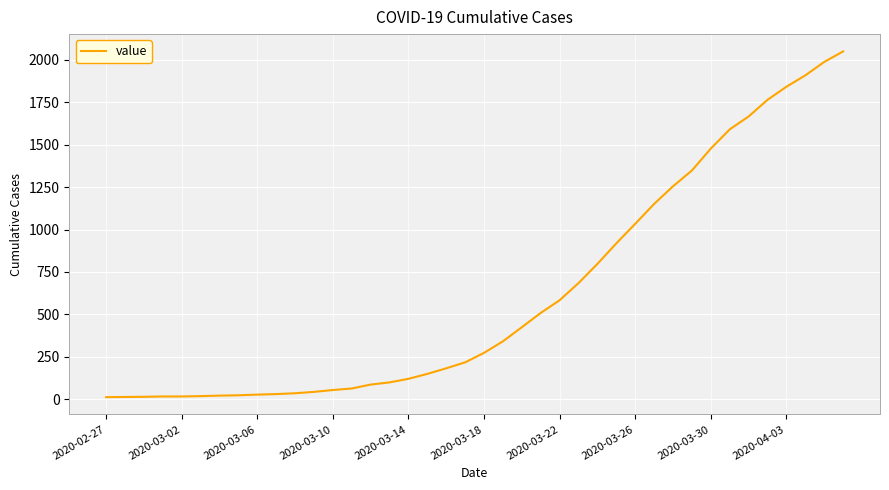

What is the maximum value shown in the chart?

2049